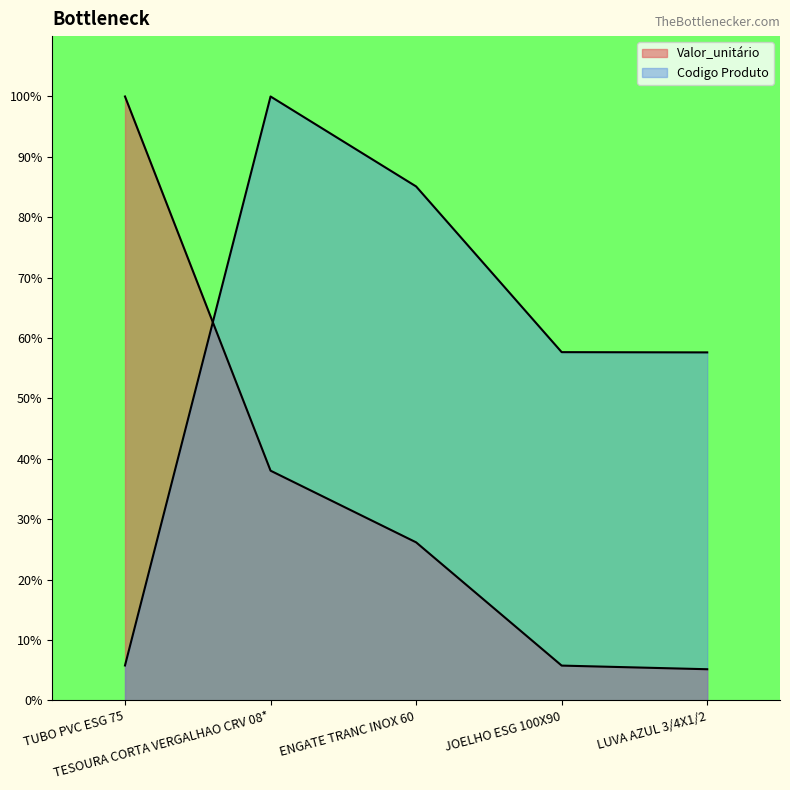

Which series has the largest total across all categories?

Codigo Produto